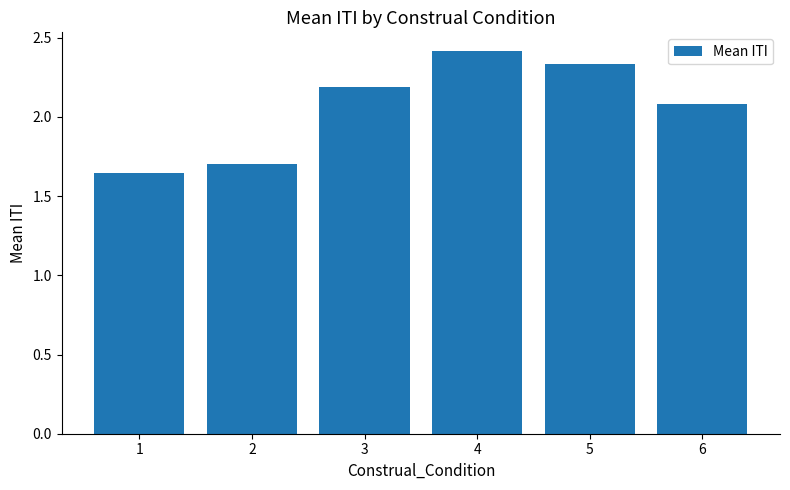

The chart shows a value of 2.2 at 3. True or false?

True